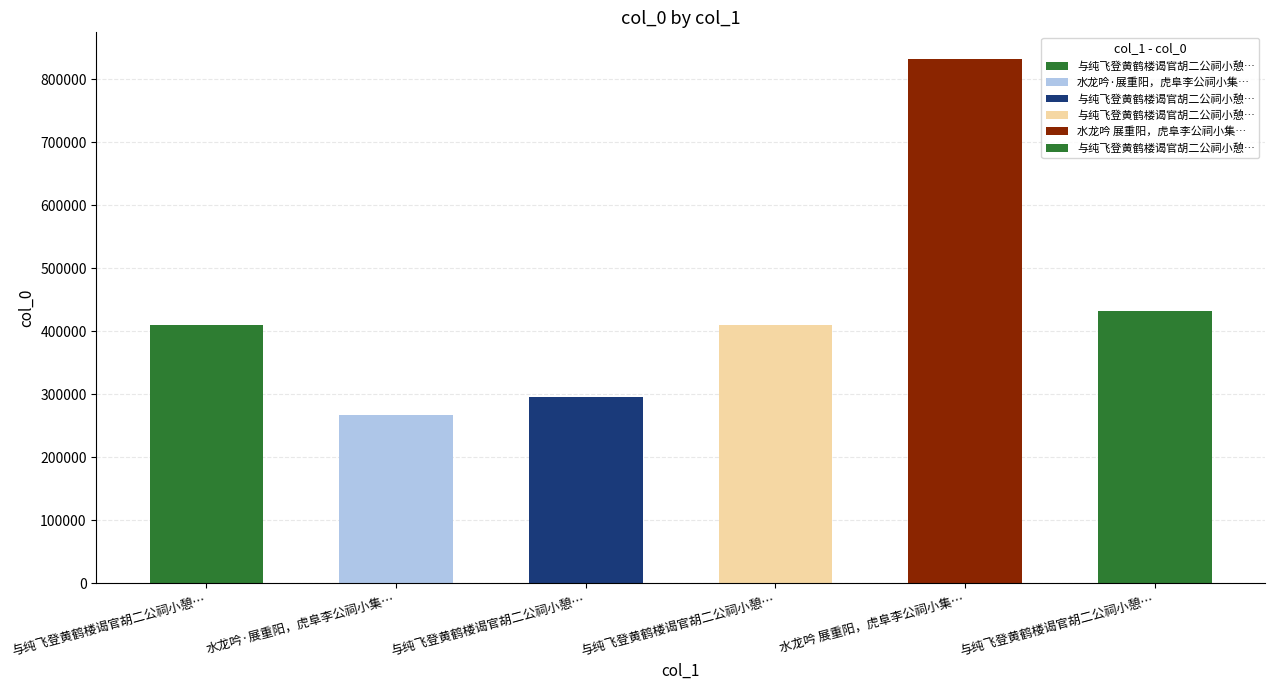

Reading left to right, what are all the values shown in this chart?

与纯飞登黄鹤楼谒官胡二公祠小憩于具美堂 其一=410664	水龙吟·展重阳，虎阜李公祠小集，呈子异=267795	与纯飞登黄鹤楼谒官胡二公祠小憩于具美堂=296550	与纯飞登黄鹤楼谒官胡二公祠小憩于具美堂 其二=410665	水龙吟 展重阳，虎阜李公祠小集，呈子异=833015	与纯飞登黄鹤楼谒官胡二公祠小憩于具美堂=431863